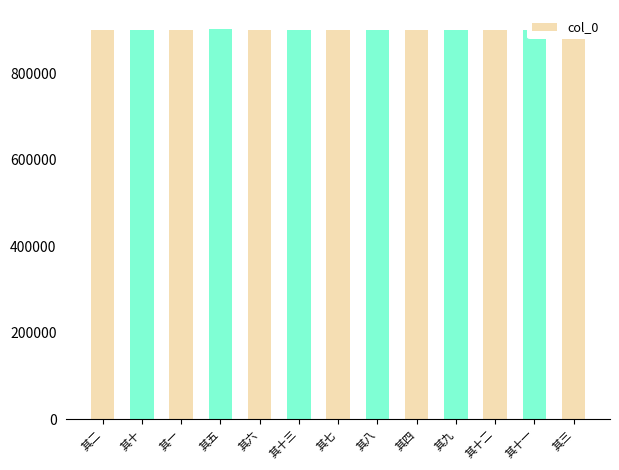

What is the difference between the maximum and minimum values?

367